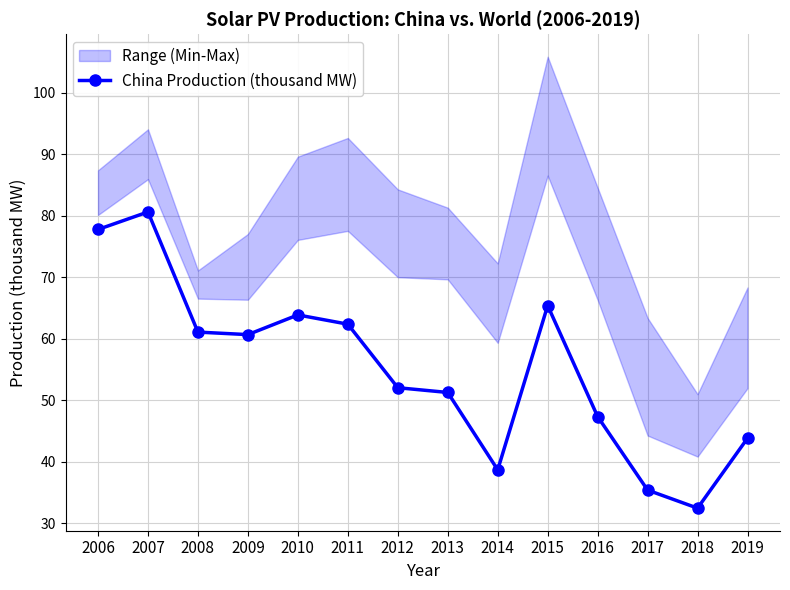

Which label corresponds to the largest value in the chart?

2007